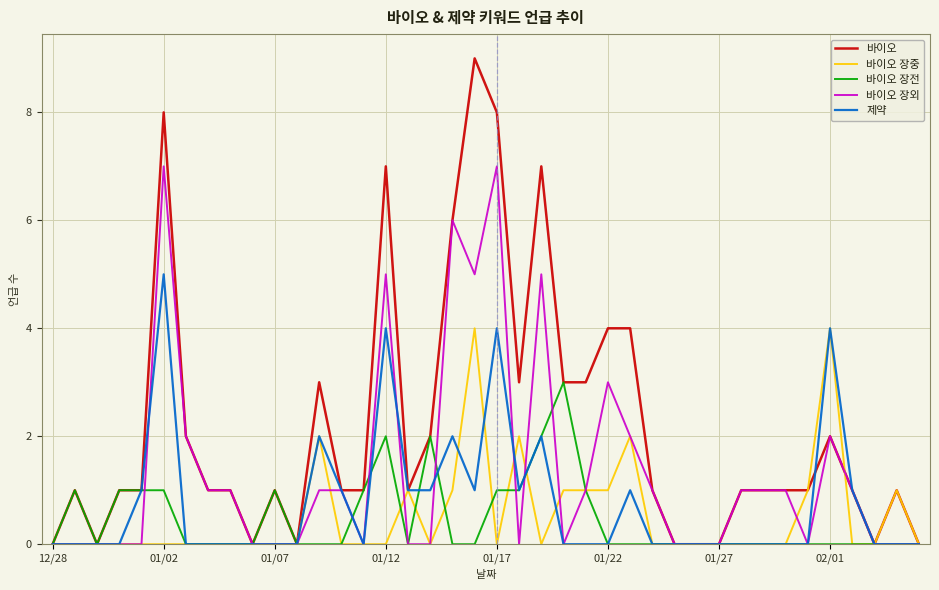

List the series in order of their peak value, highest first.

바이오, 바이오 장외, 제약, 바이오 장중, 바이오 장전